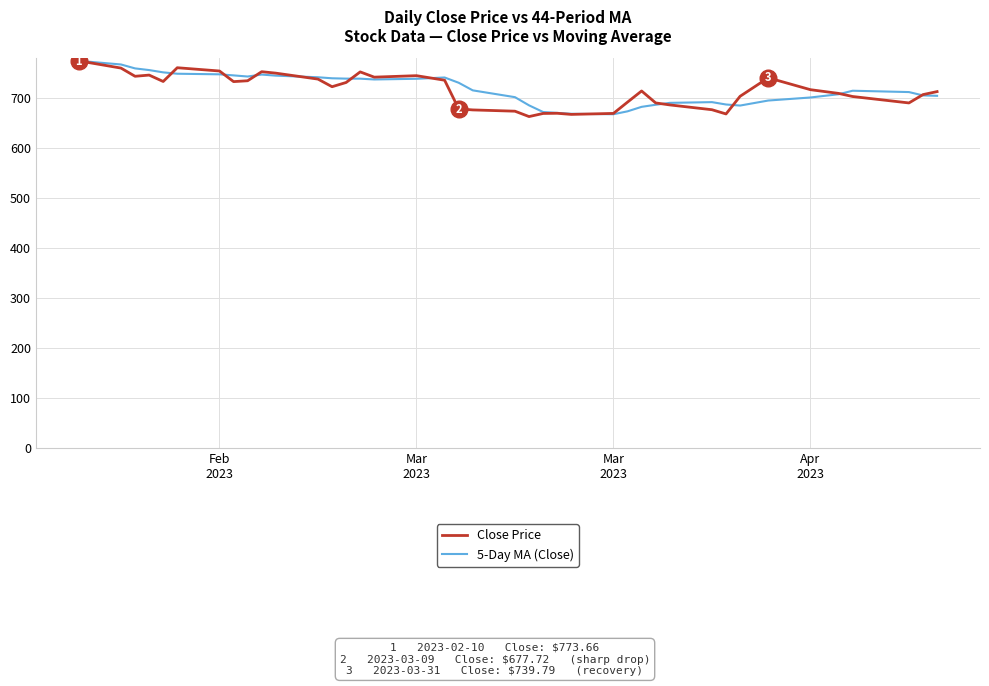

What is the maximum value for 5-Day MA (Close)?

773.7